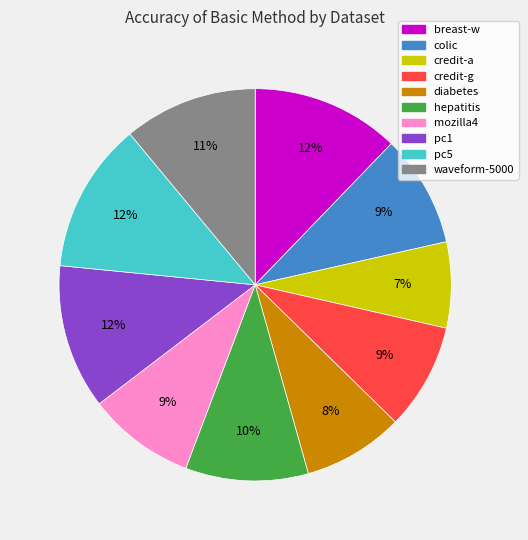

What percentage is the hepatitis slice, to the nearest percent?

10%